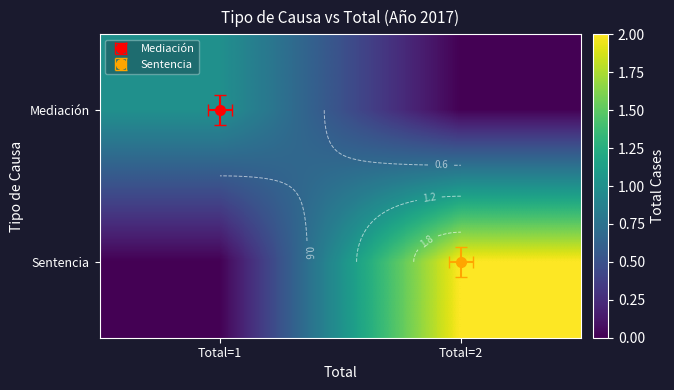

How many Sentencia values are between 0 and 2?

2